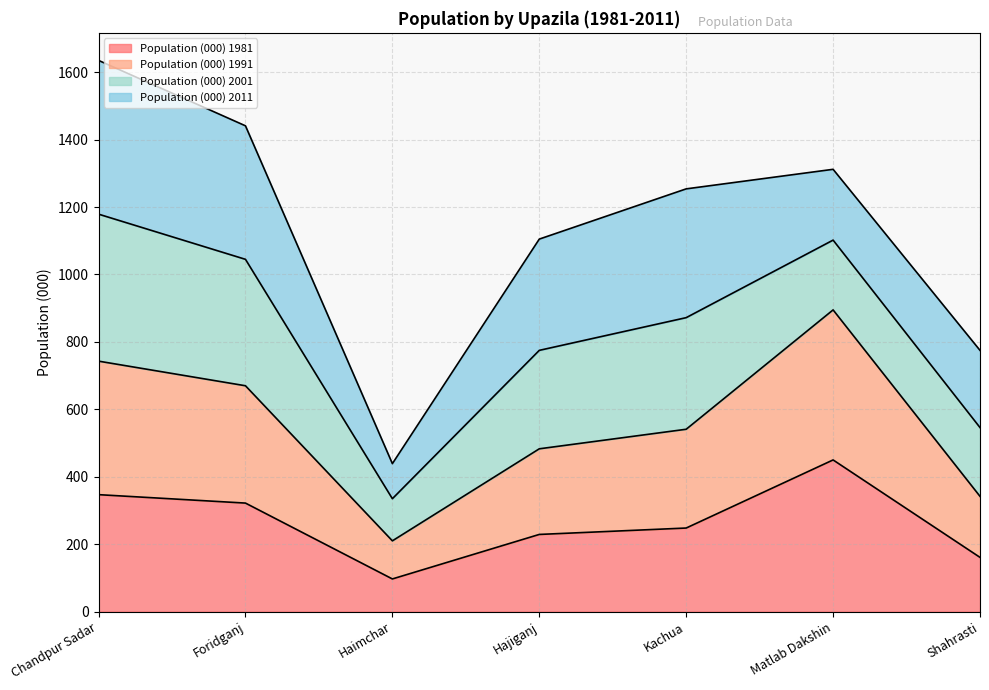

In Population (000) 1991, how many points are lower than both neighbors (excluding endpoints)?

1